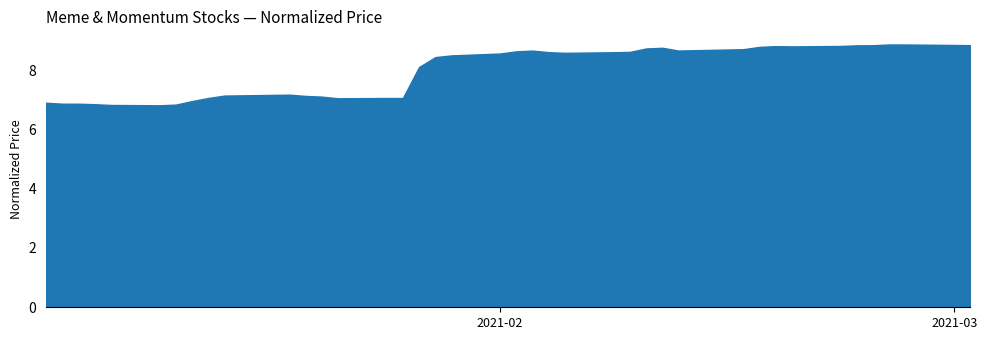

True or false: WISH and SNDL cross at least once.

False